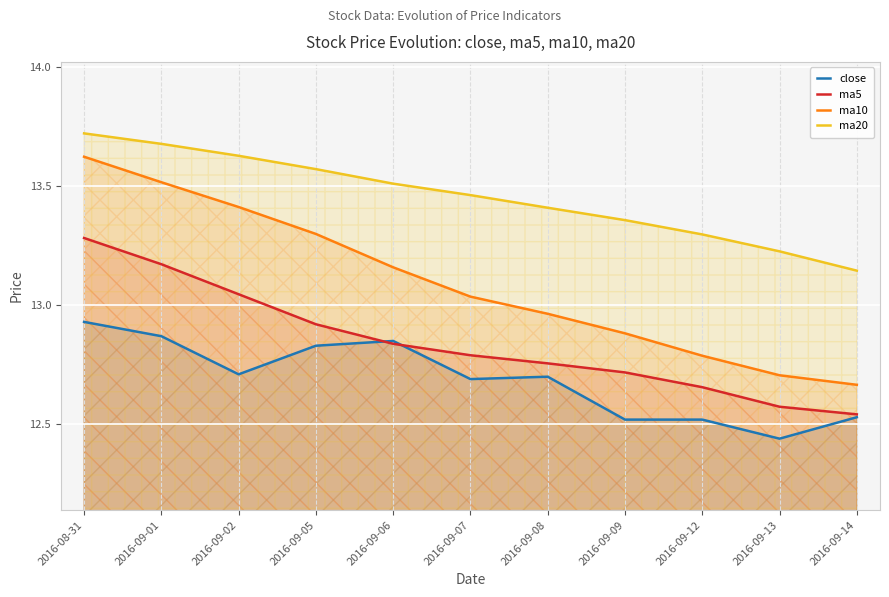

Where is close nearest to the value 12?

2016-09-13